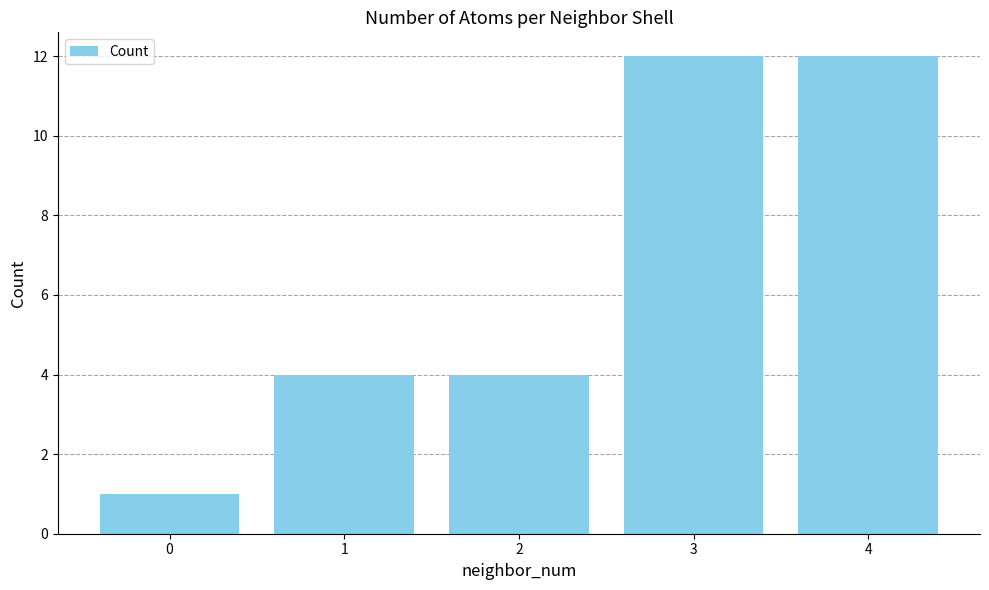

What is the value of the 4th bar from the left?

12